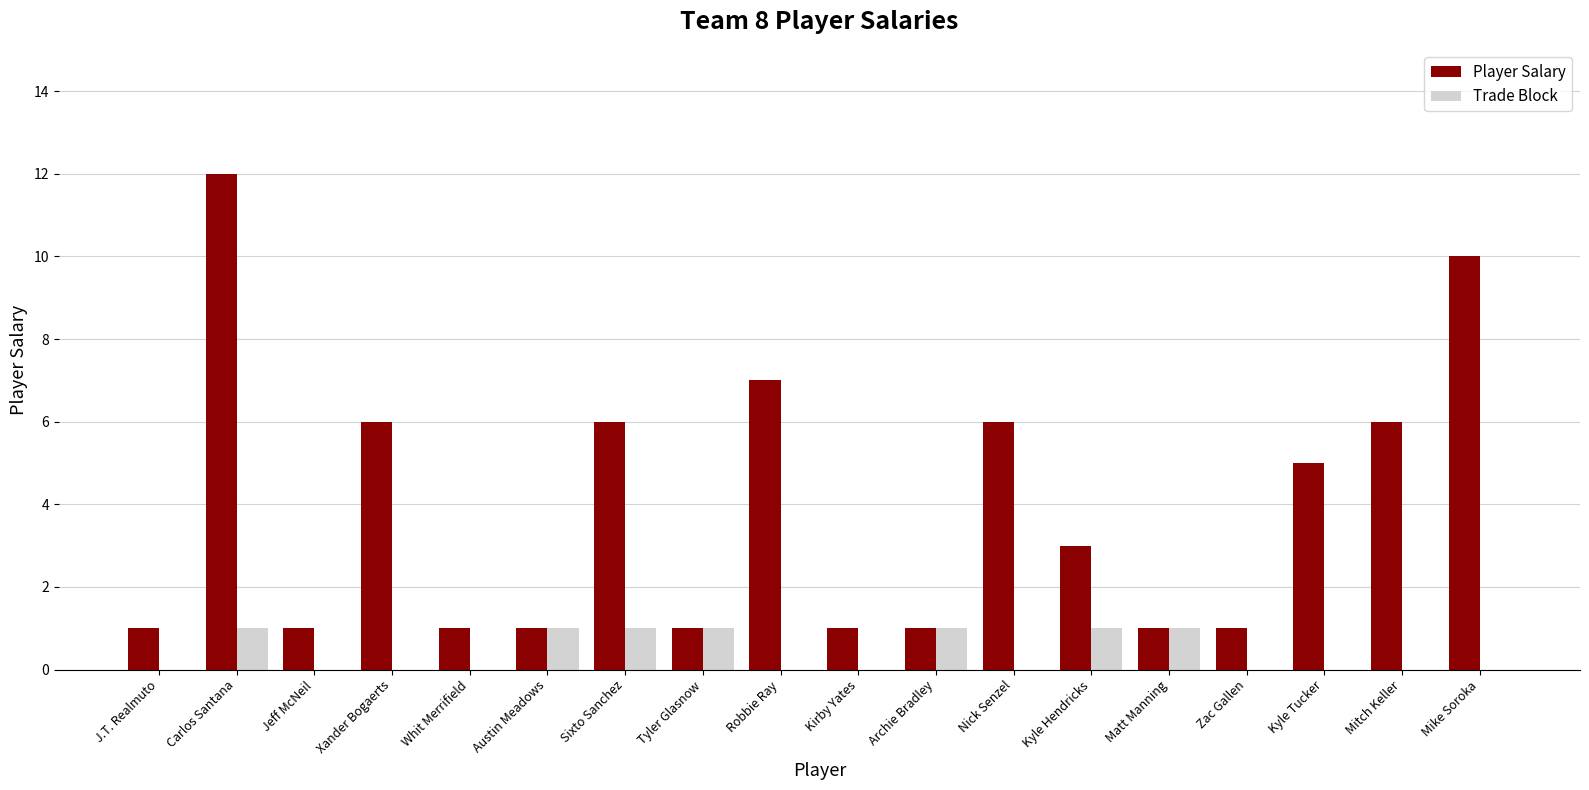

True or false: Trade Block has a value of 0 at Zac Gallen.

True